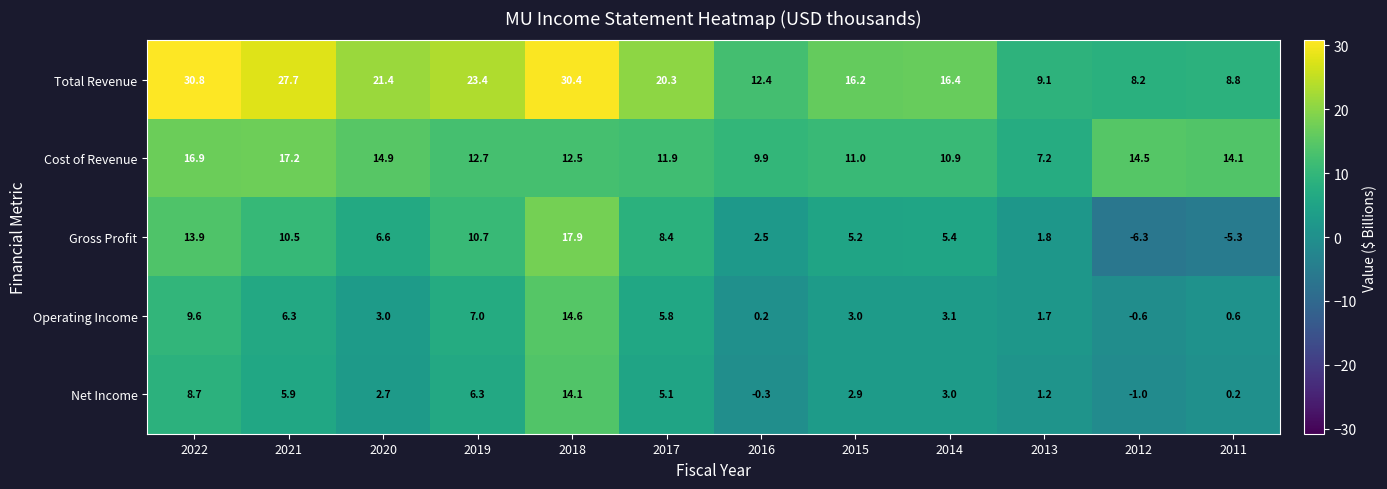

At which label is Net Income closest to 6?

2021